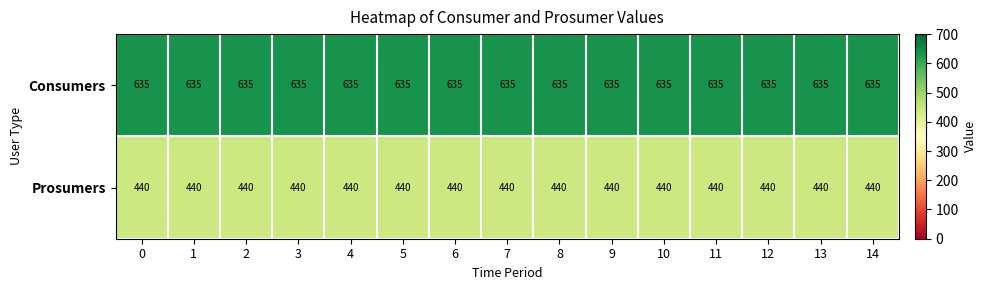

What is the difference between the highest and lowest values at 2?

195